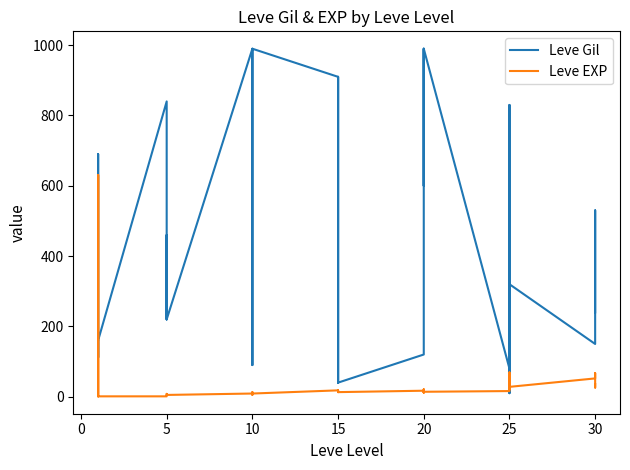

How many lines are shown in the chart?

2